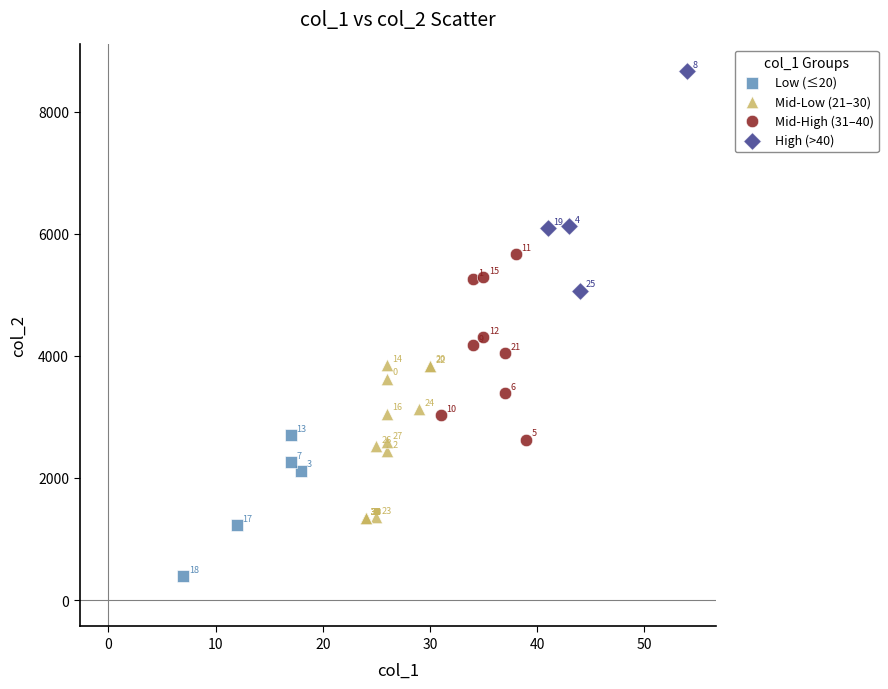

Which series has the widest spread of Y values?

High (>40)